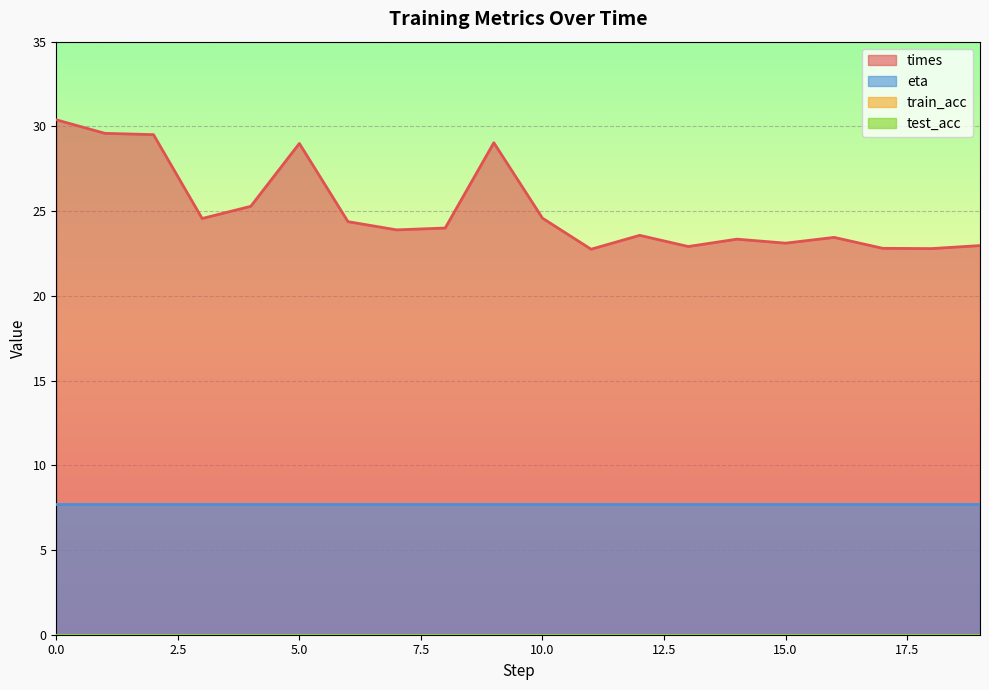

Is it true that eta equals 7.7 at 7?

True